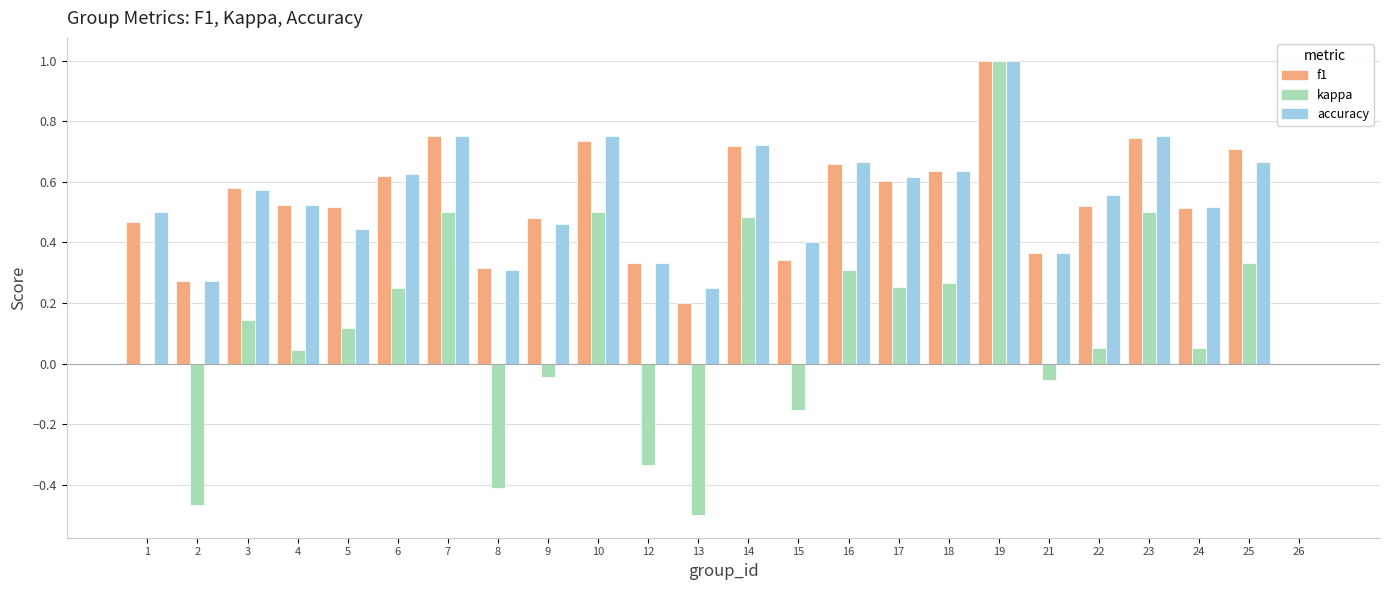

At which category is the sum across all series the highest?

19